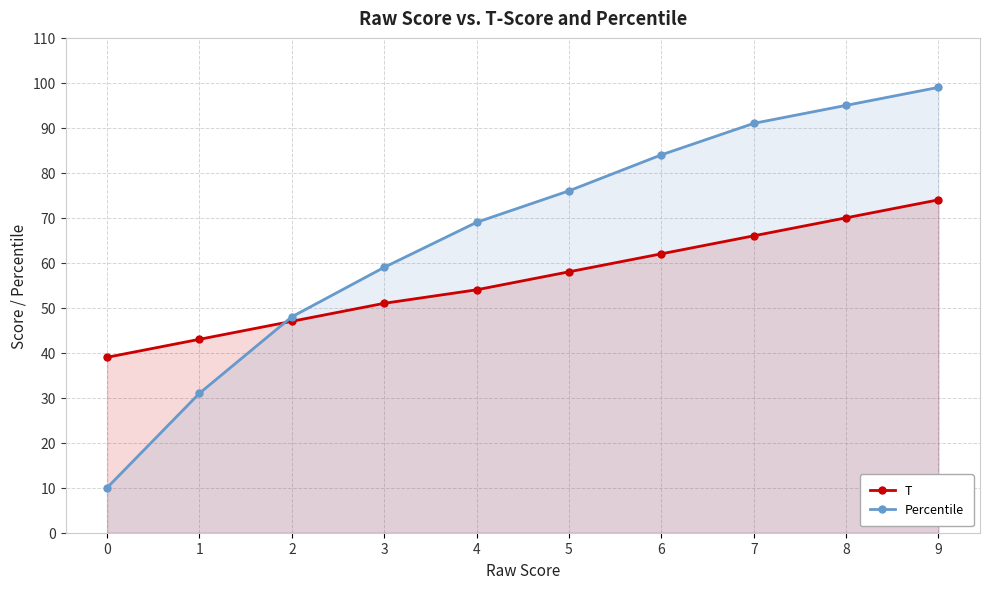

At which category is the sum across all series the highest?

9